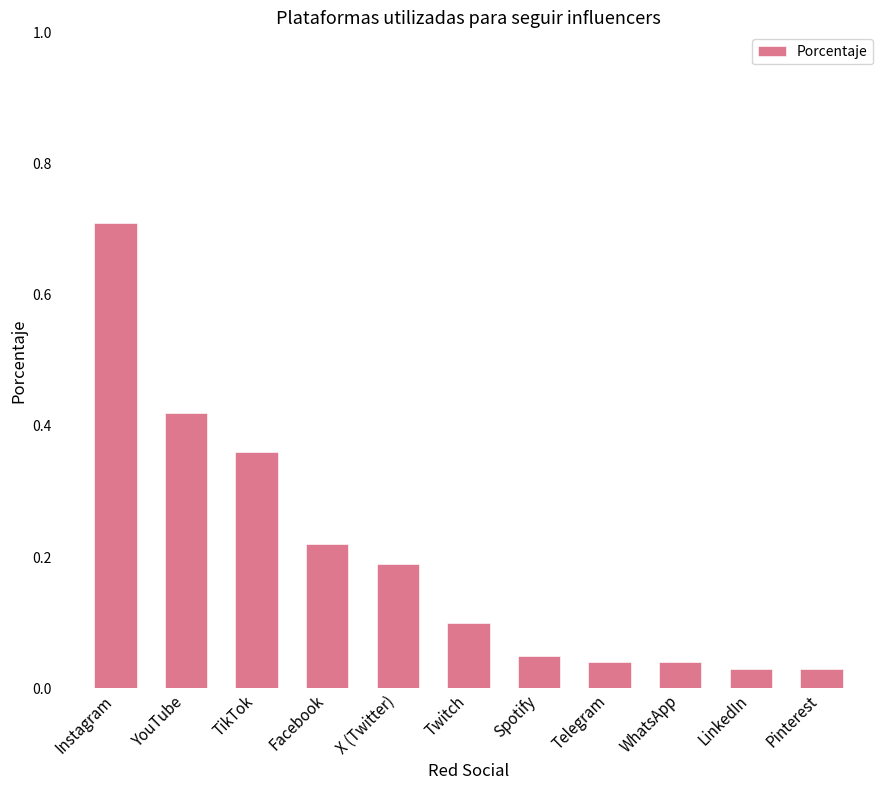

What position from the left is X (Twitter)?

5